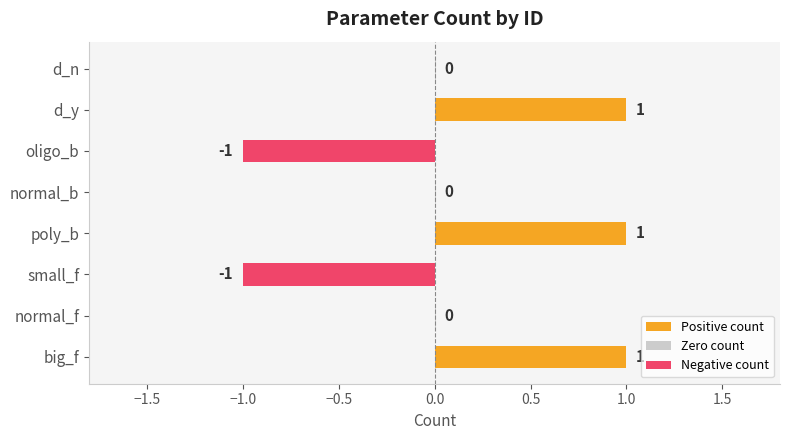

Is it true that the value at oligo_b is -1?

True